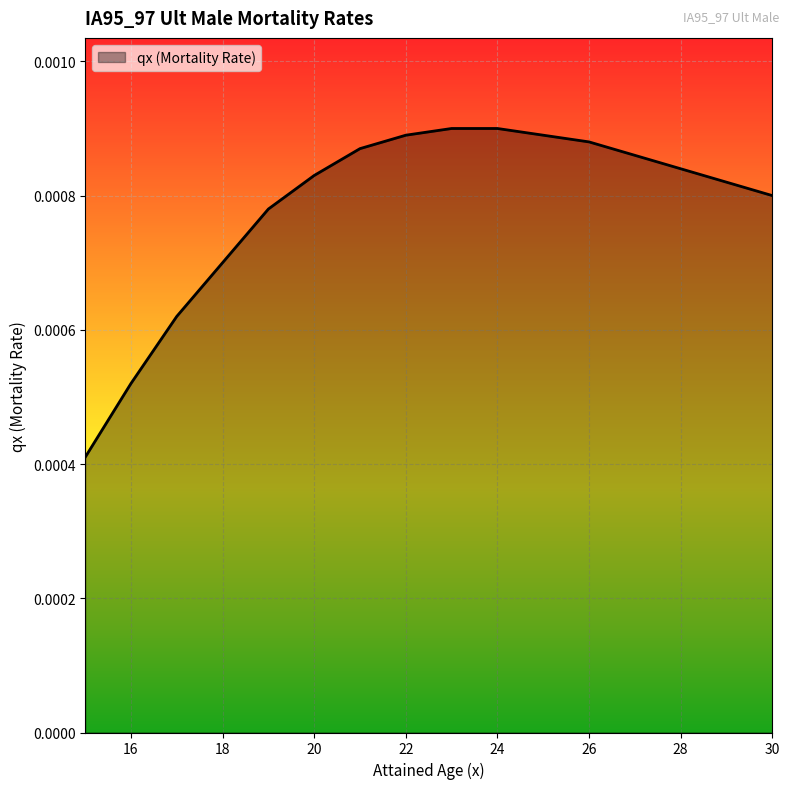

Rank the categories by value from lowest to highest.

15, 16, 17, 18, 19, 30, 29, 20, 28, 27, 21, 26, 22, 25, 23, 24